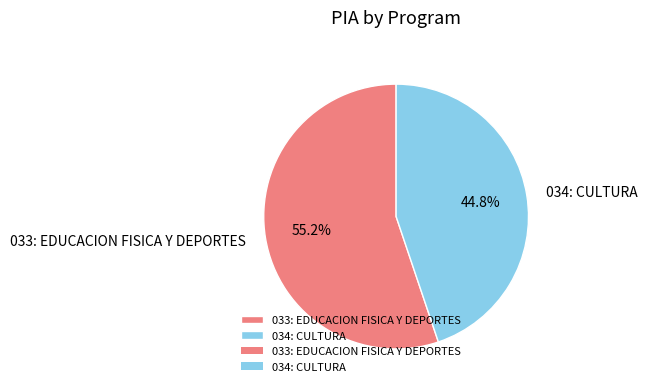

Approximately how many times larger is the value at 034: CULTURA compared to 033: EDUCACION FISICA Y DEPORTES?

0.8